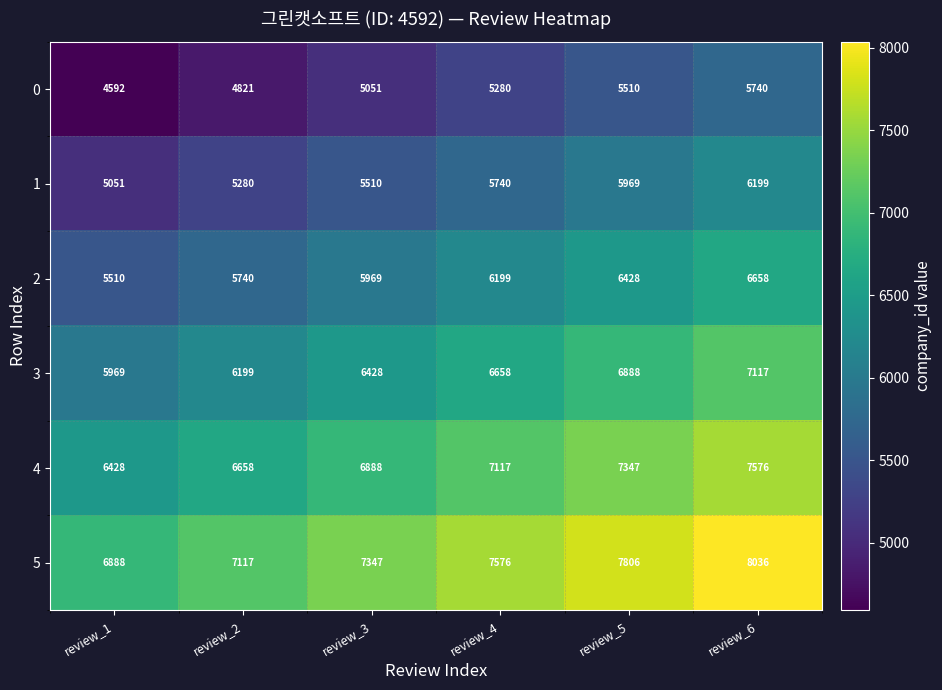

What is the difference between the second highest and minimum values in the 1 series?

918